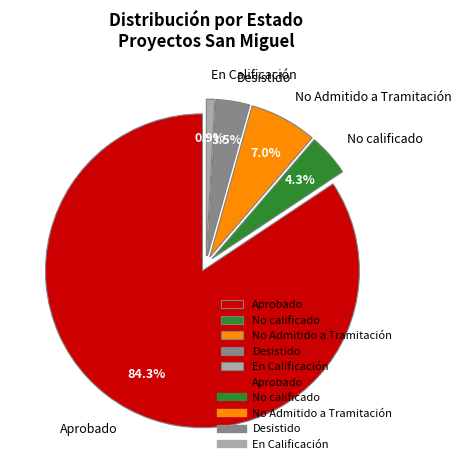

Is the sum of Aprobado and Desistido greater than half?

Yes